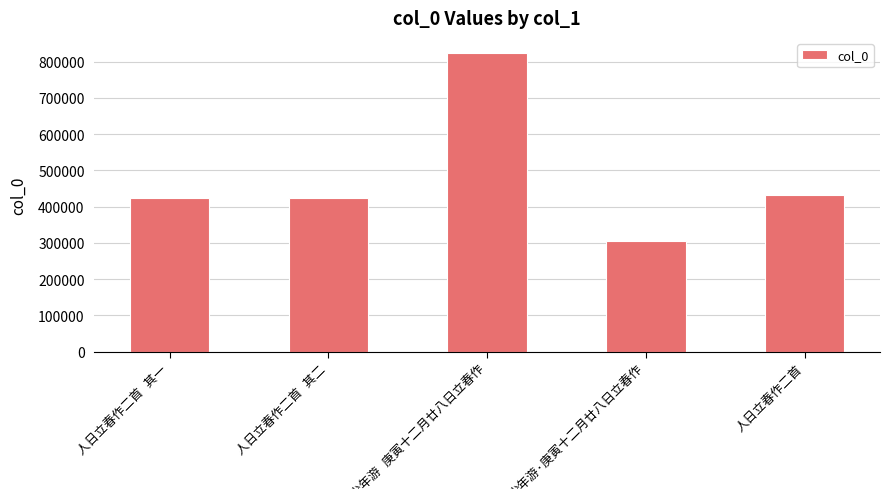

What is the average value?

482173